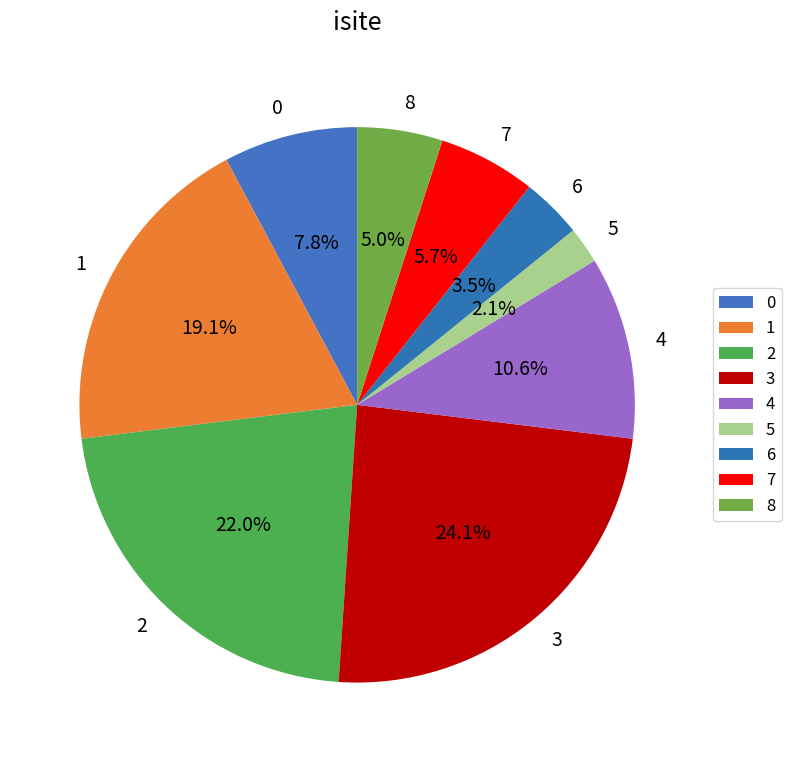

Is there any slice that represents more than half of the pie?

No